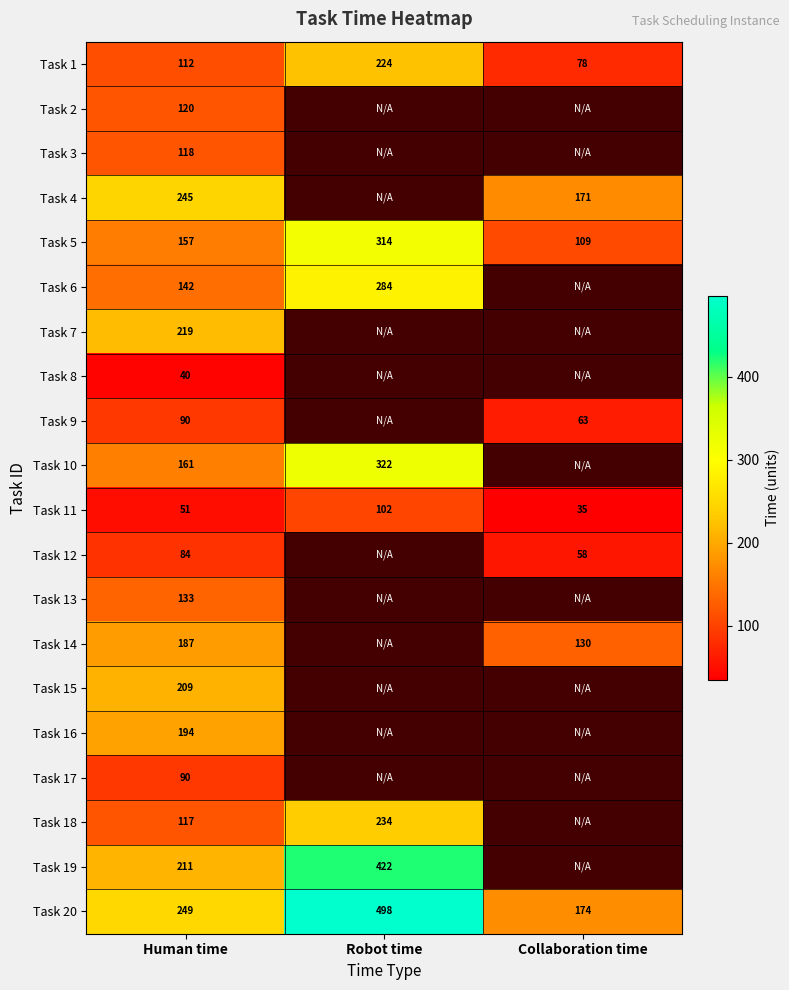

What is the difference between the Task 11 values at Robot time and Collaboration time?

67